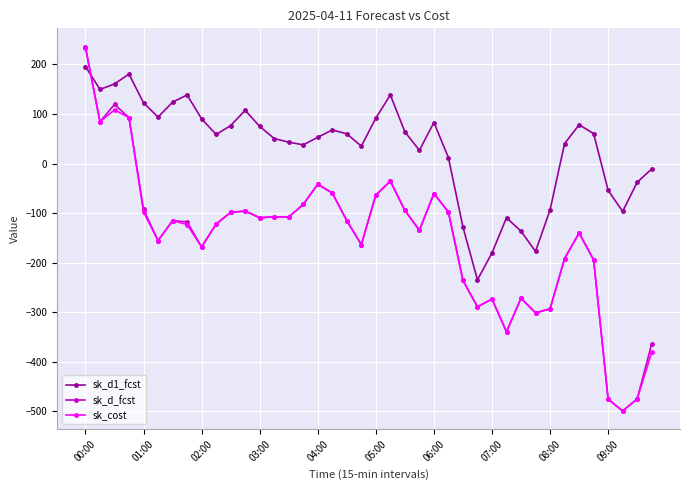

What is the maximum value shown in the chart?

236.1